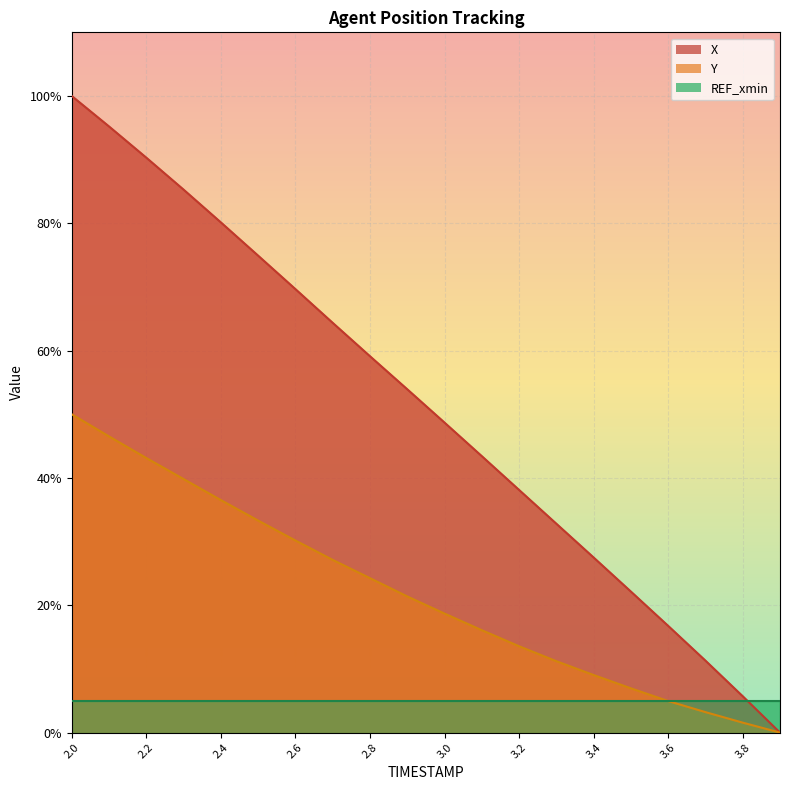

What is the average value of the Y series?

0.2